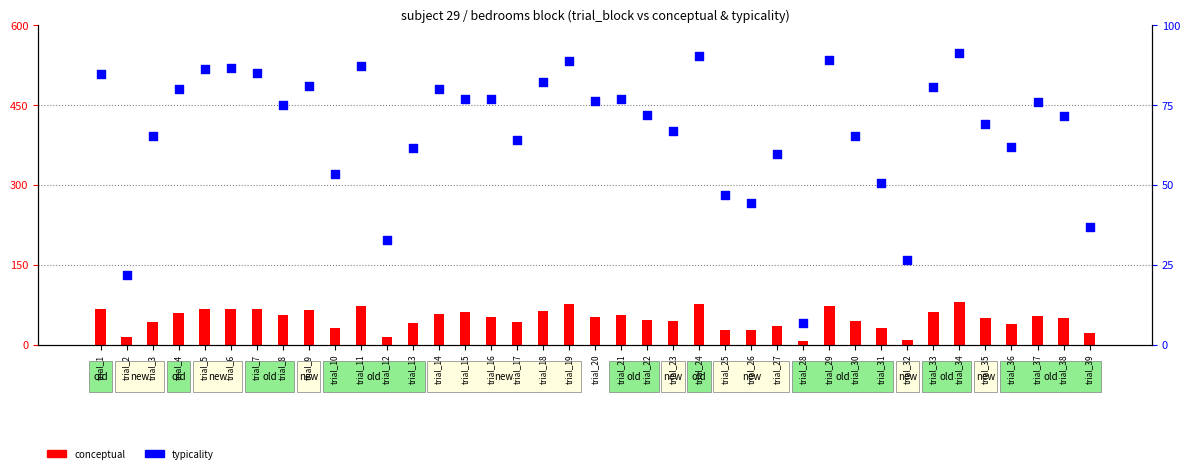

At how many categories does at least one series exceed 55?

30